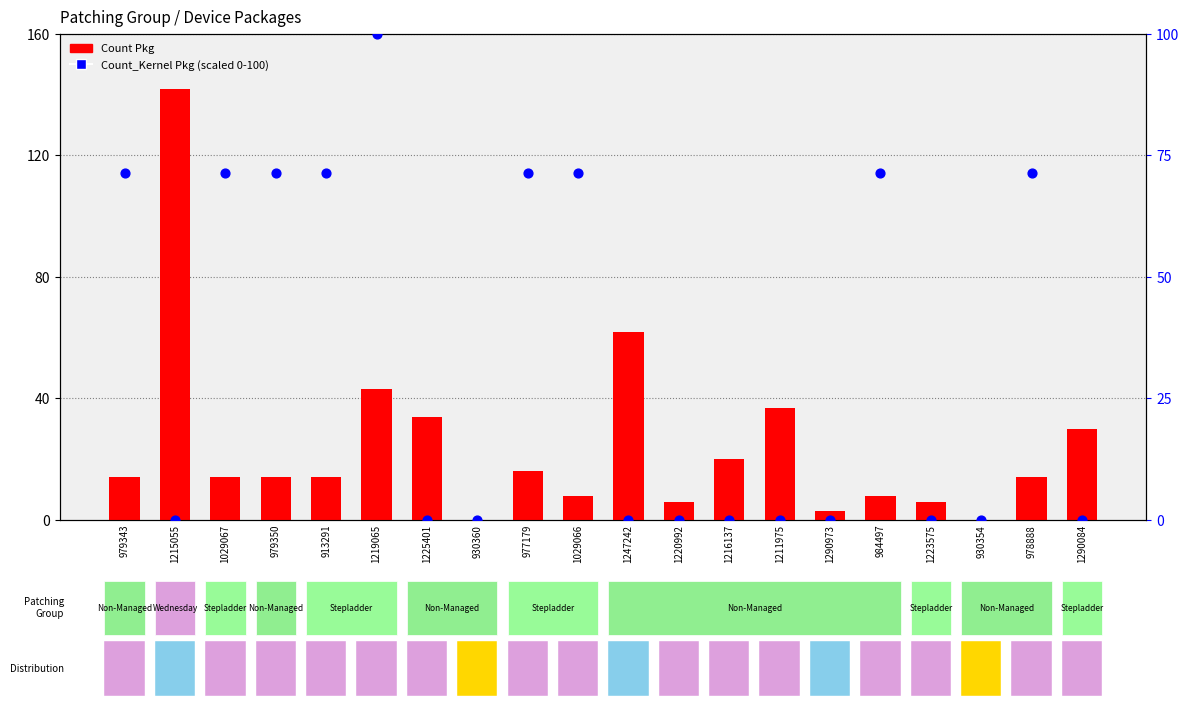

What are all the series names shown in the legend?

Count Pkg, Count_Kernel Pkg (scaled)